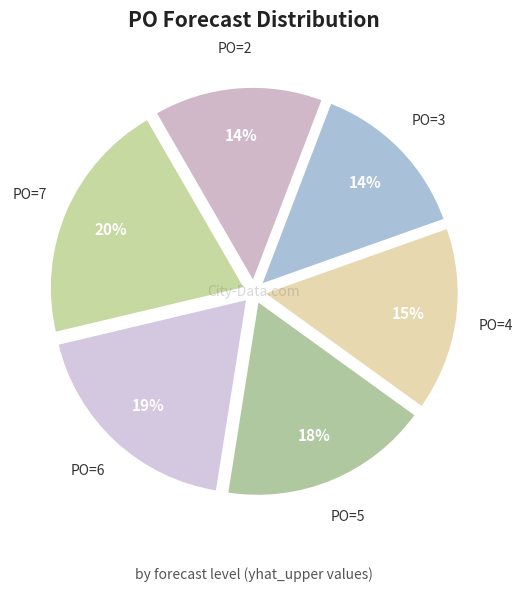

To the nearest percent, what percentage of the pie is PO=3?

14%